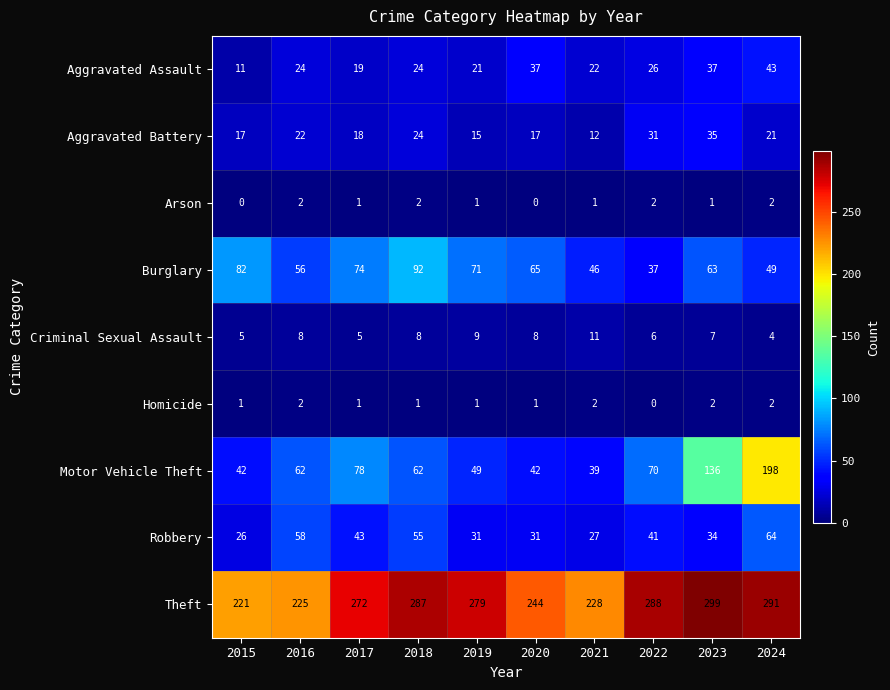

What is the sum of all Homicide values?

13